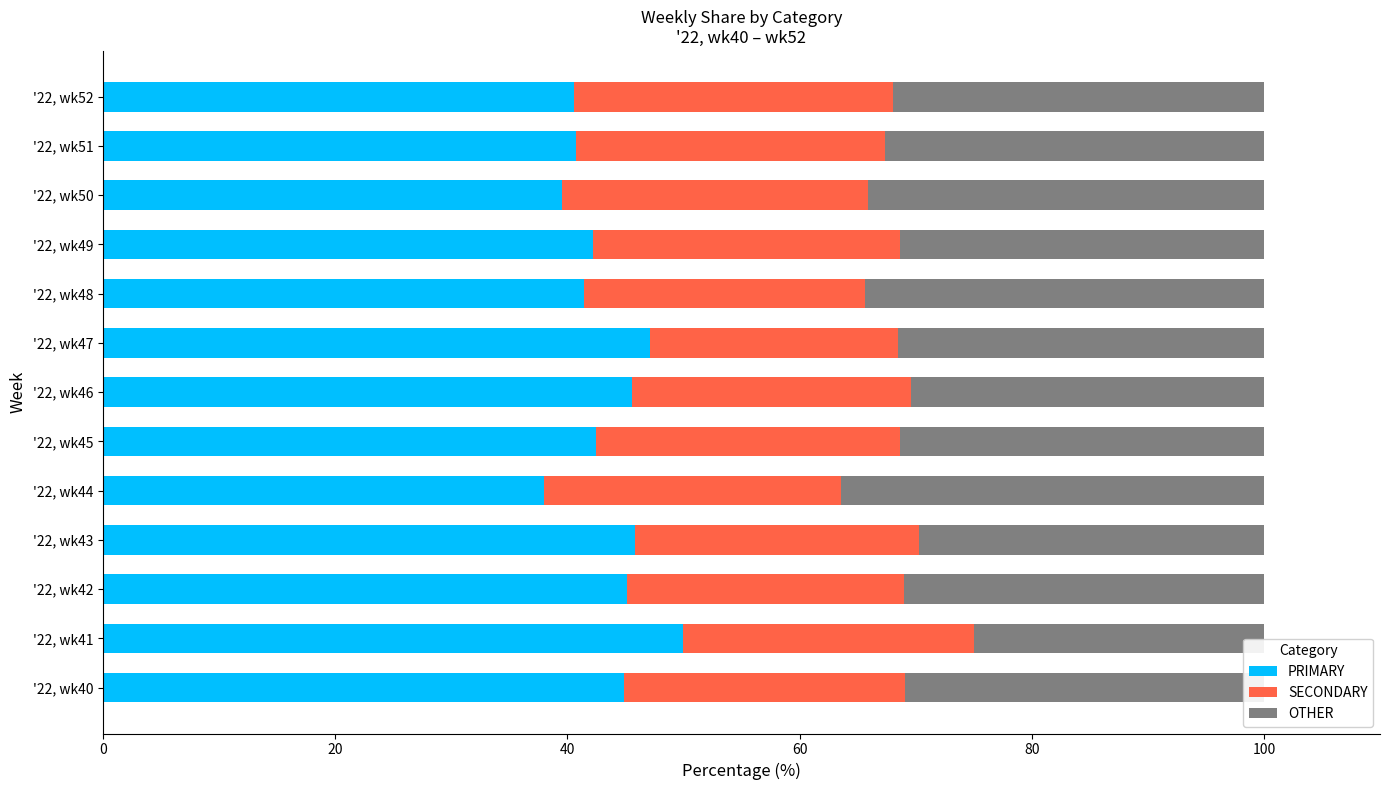

True or false: PRIMARY has a value of 23.3 at '22, wk51.

False